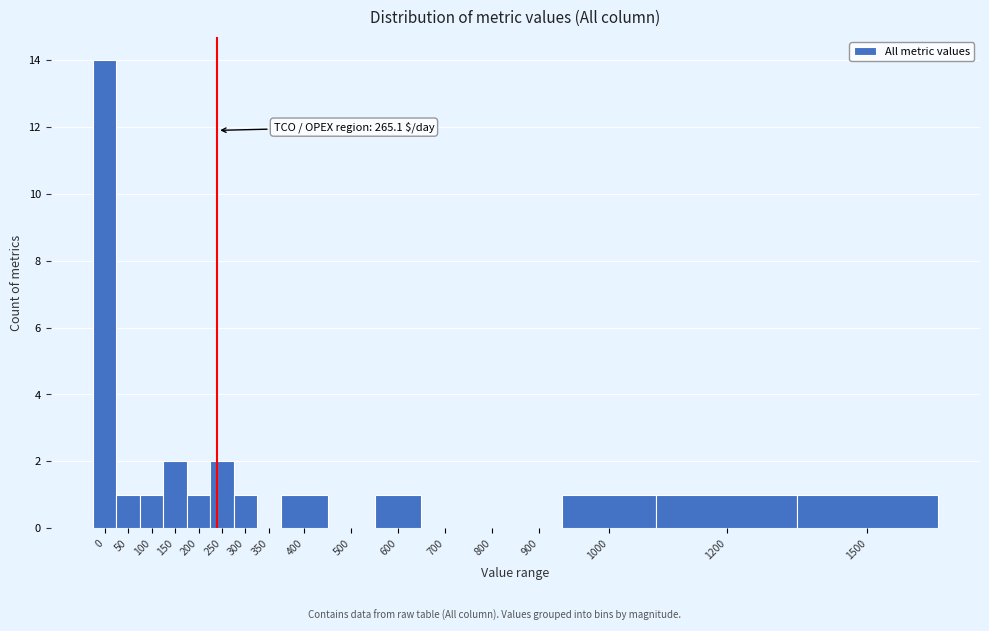

Reading left to right, list all the values displayed in this chart.

0=14	50=1	100=1	150=2	200=1	250=2	300=1	350=0	400=1	500=0	600=1	700=0	800=0	900=0	1000=1	1200=1	1500=1